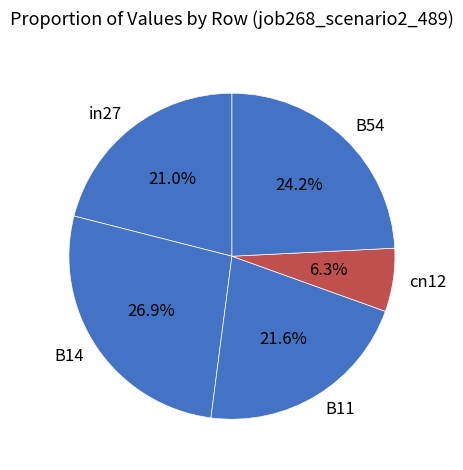

Which category has the biggest portion of the pie?

B14